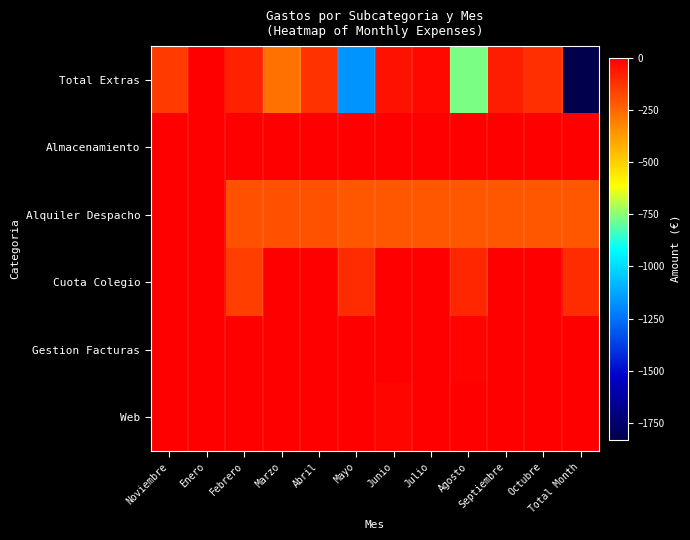

What is the spread (max minus min) of values at Julio?

207.4